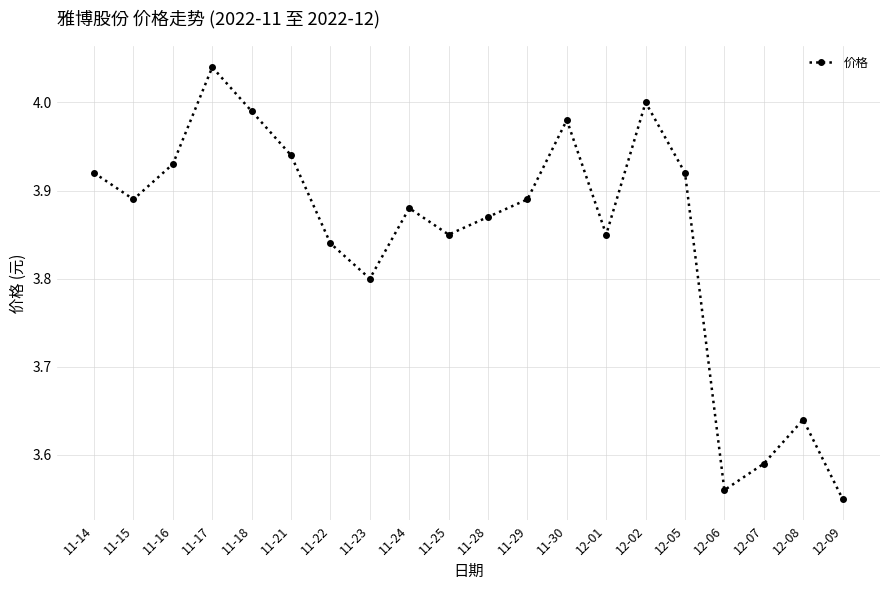

What is the difference between the second highest and second lowest values?

0.4